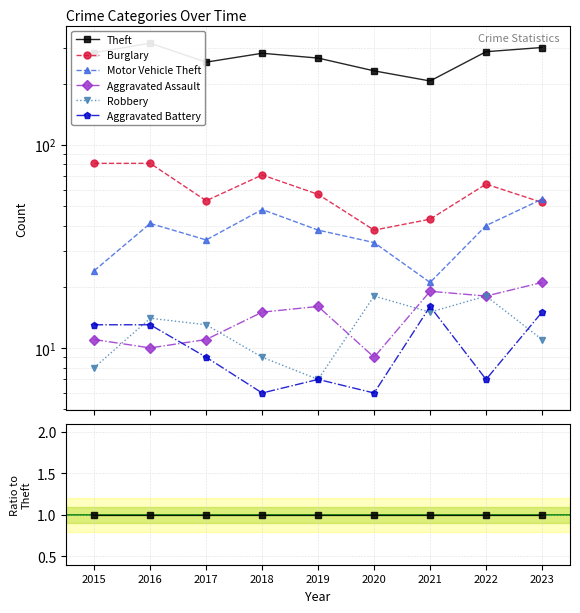

Rank the series by their maximum value, from highest to lowest.

Theft, Burglary, Motor Vehicle Theft, Aggravated Assault, Robbery, Aggravated Battery